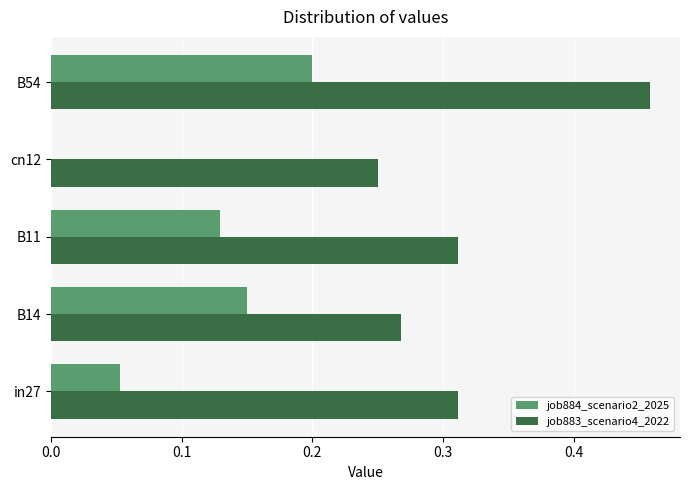

Which series has the widest spread of values?

job883_scenario4_2022